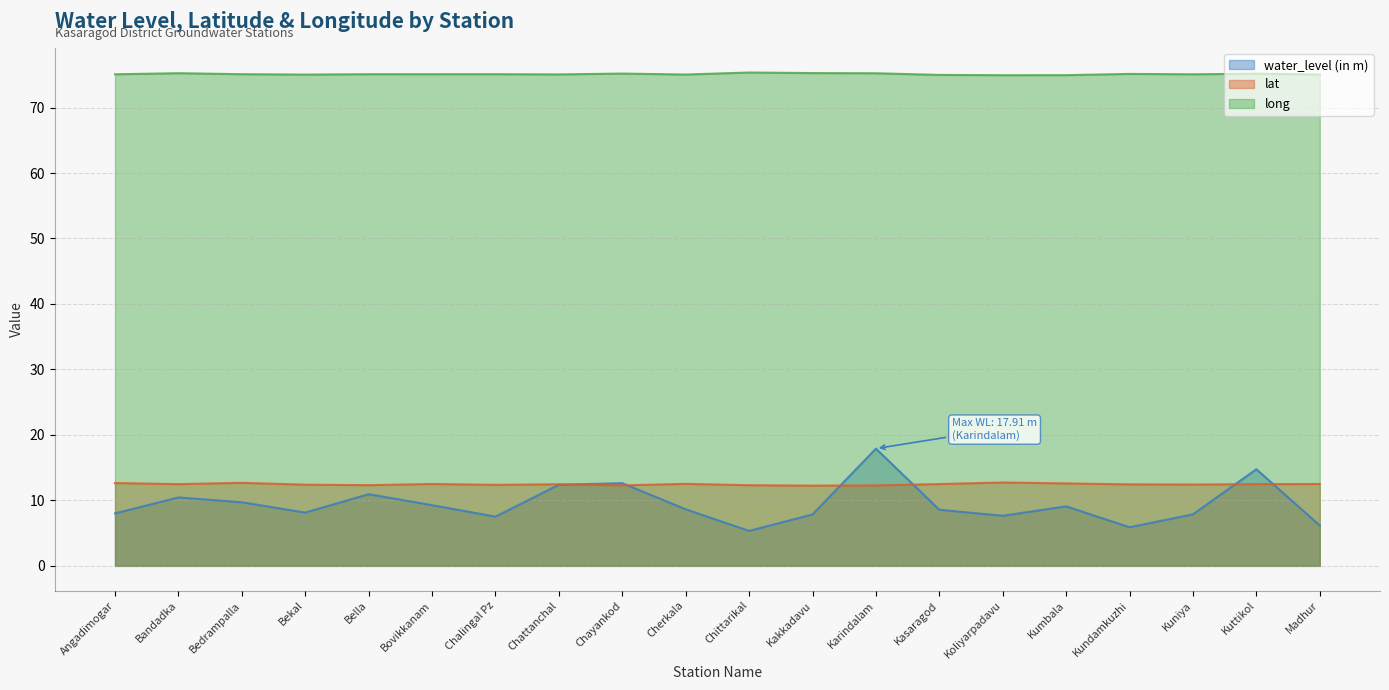

What is the average value of the long series?

75.1